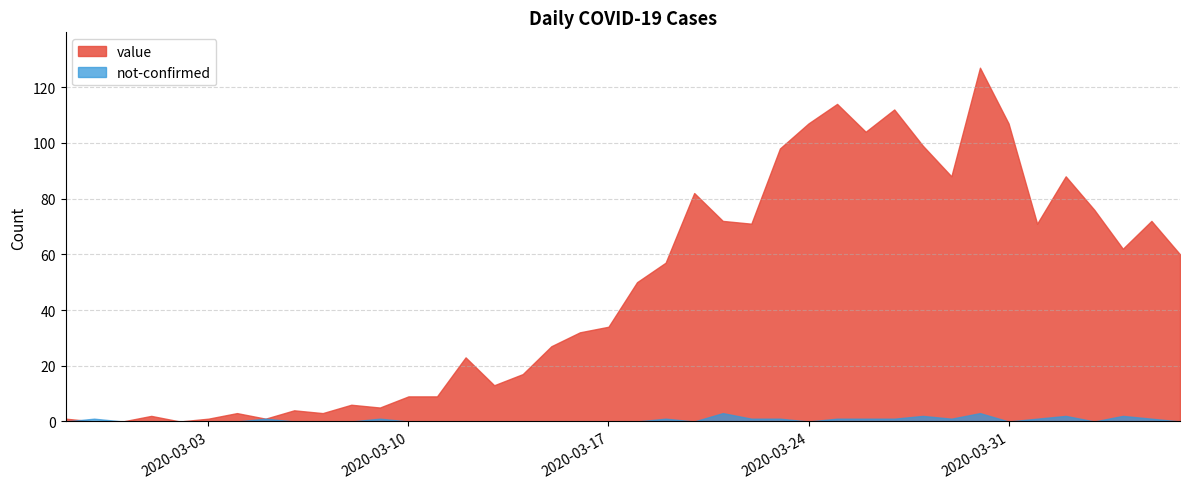

What is the label of the 19th point from the right?

2020-03-19